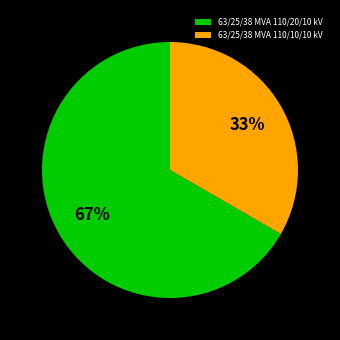

Rank the categories by value from lowest to highest.

63/25/38 MVA 110/10/10 kV, 63/25/38 MVA 110/20/10 kV